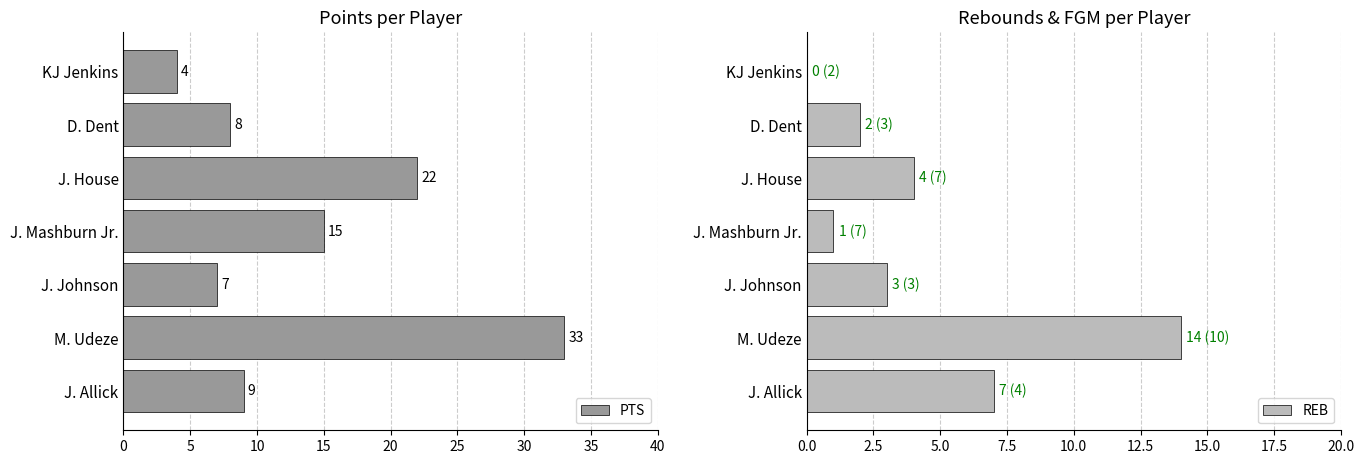

What is the average value of the PTS series?

14